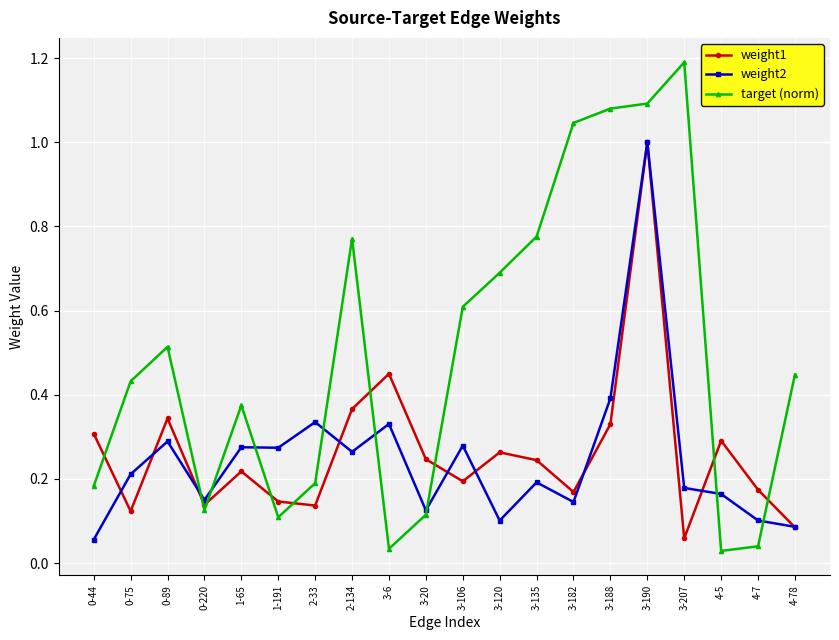

True or false: weight1 has more than 1 interior local peaks.

True